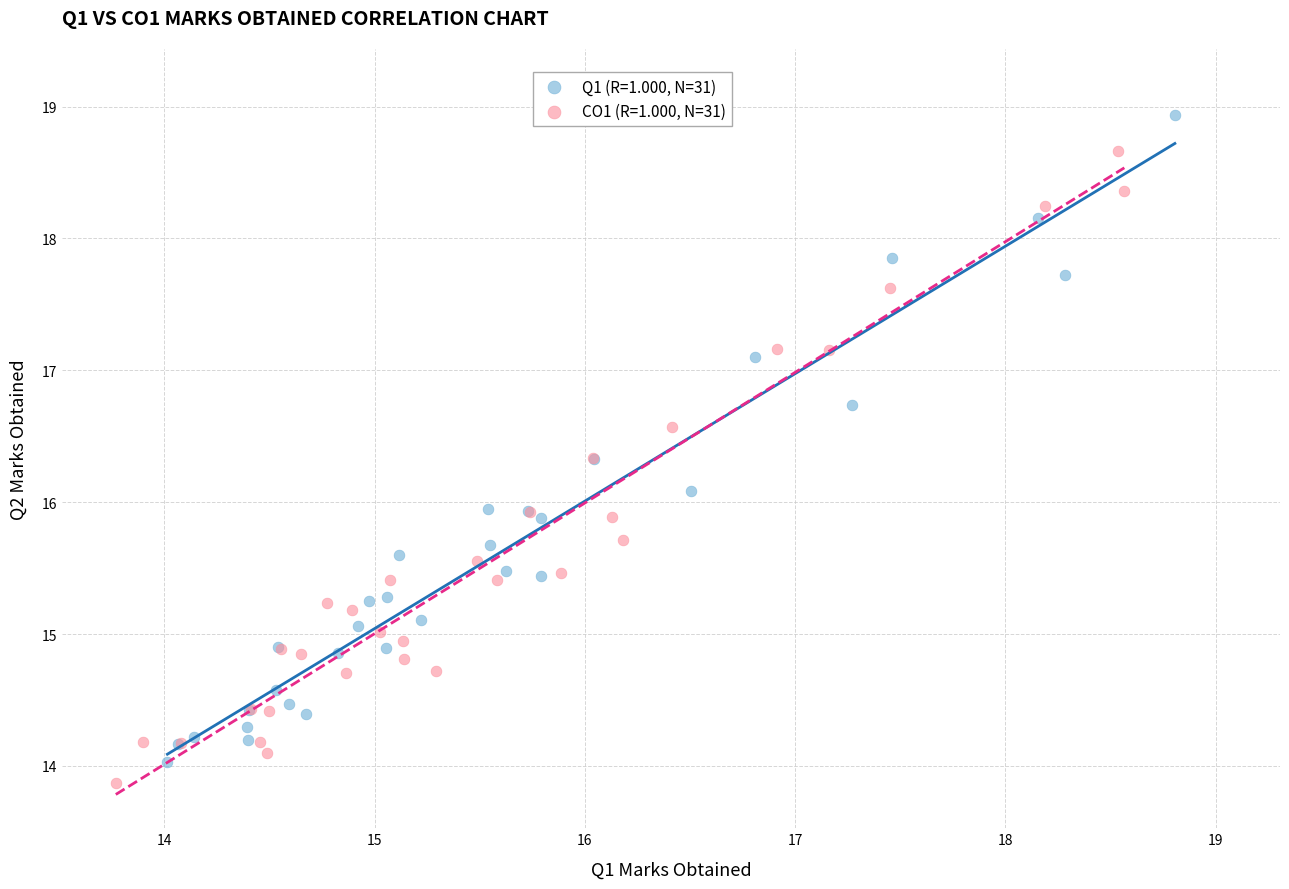

Which series reaches the maximum Y coordinate?

Q1 (R=1.000, N=31)